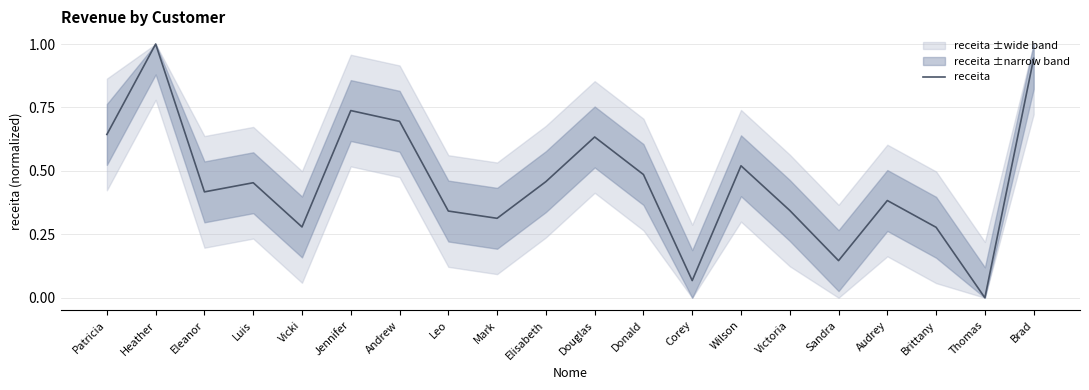

Reading left to right, what are all the values shown in this chart?

Patricia=0.6	Heather=1.0	Eleanor=0.4	Luis=0.5	Vicki=0.3	Jennifer=0.7	Andrew=0.7	Leo=0.3	Mark=0.3	Elisabeth=0.5	Douglas=0.6	Donald=0.5	Corey=0.1	Wilson=0.5	Victoria=0.3	Sandra=0.1	Audrey=0.4	Brittany=0.3	Thomas=0.0	Brad=0.9